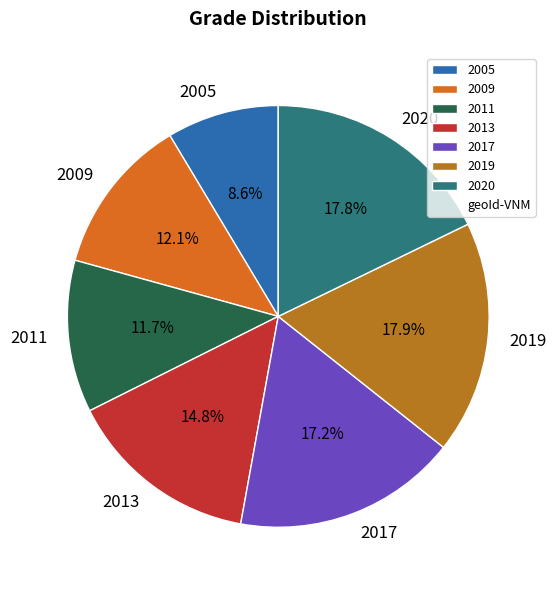

Which category has the smallest portion of the pie?

2005